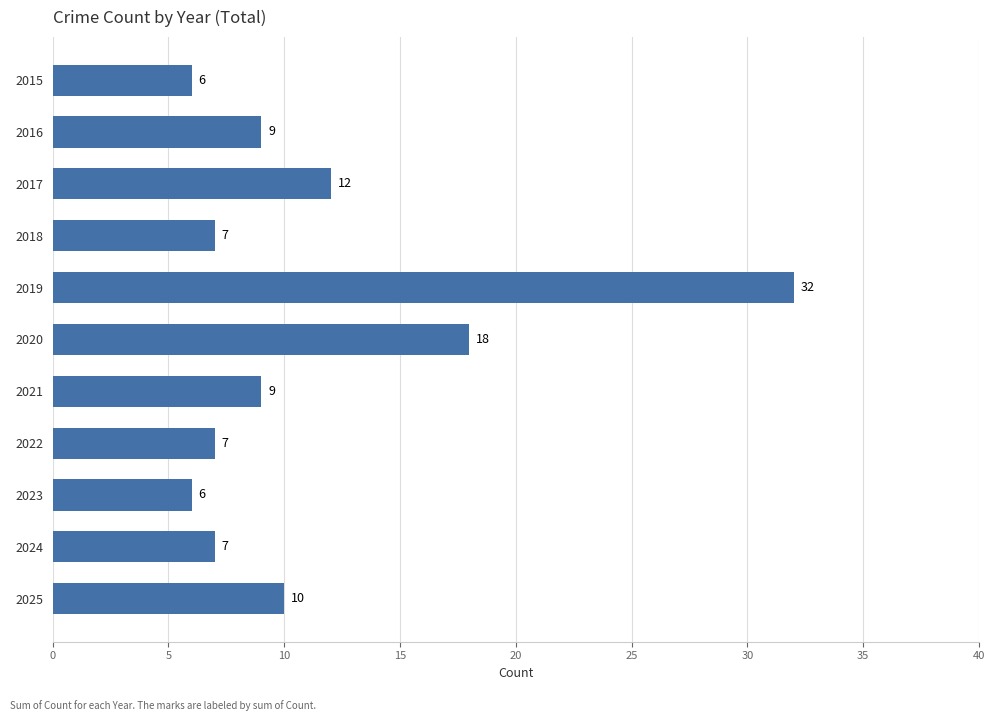

What value does the data have at 2017?

12